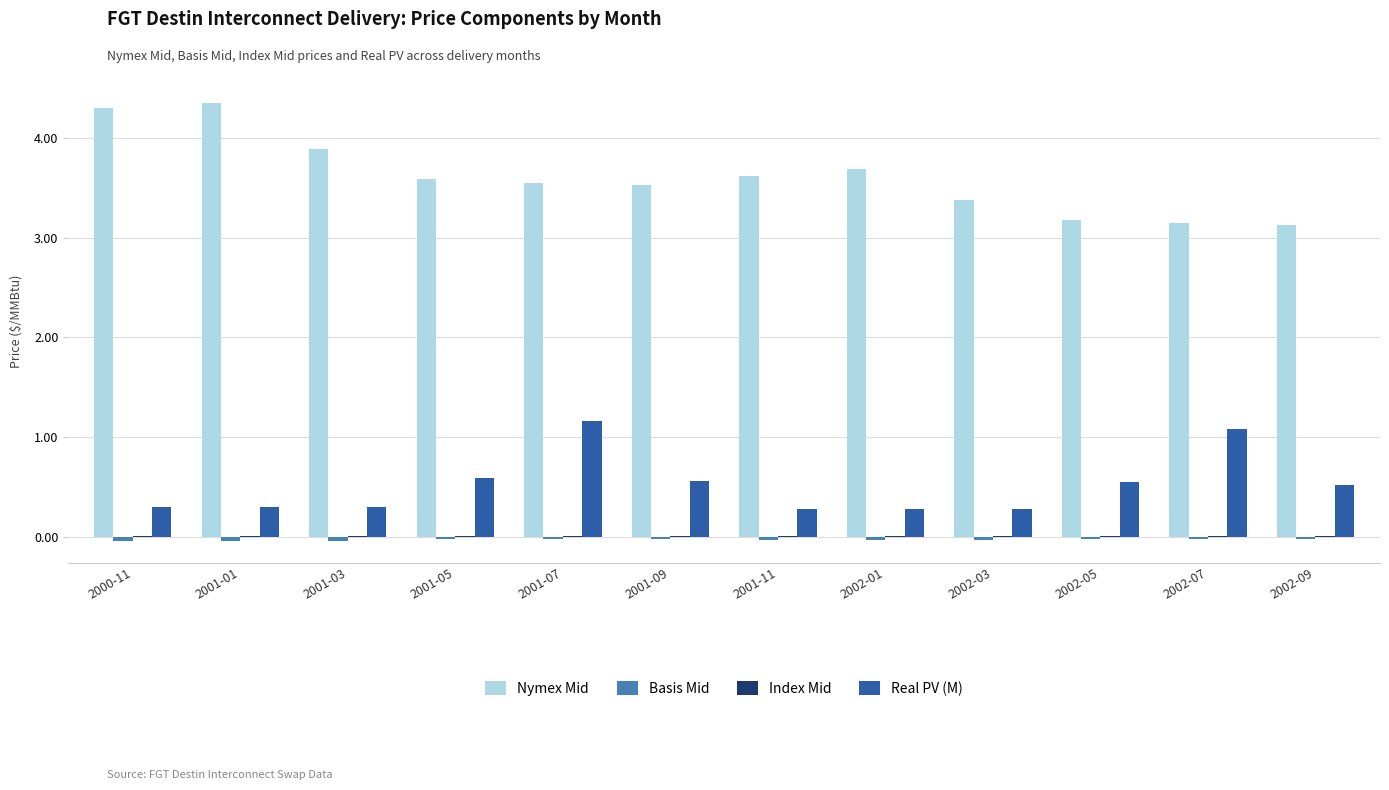

Which series has the widest spread of values?

Nymex Mid